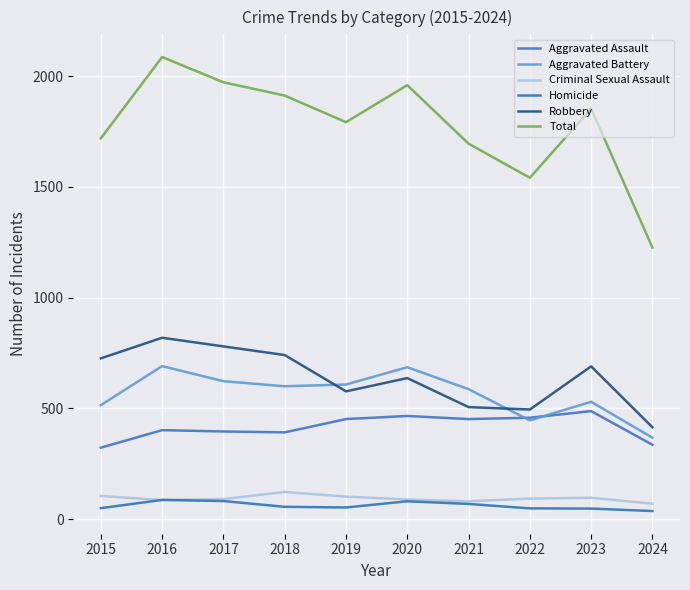

What is the average value of the Aggravated Assault series?

416